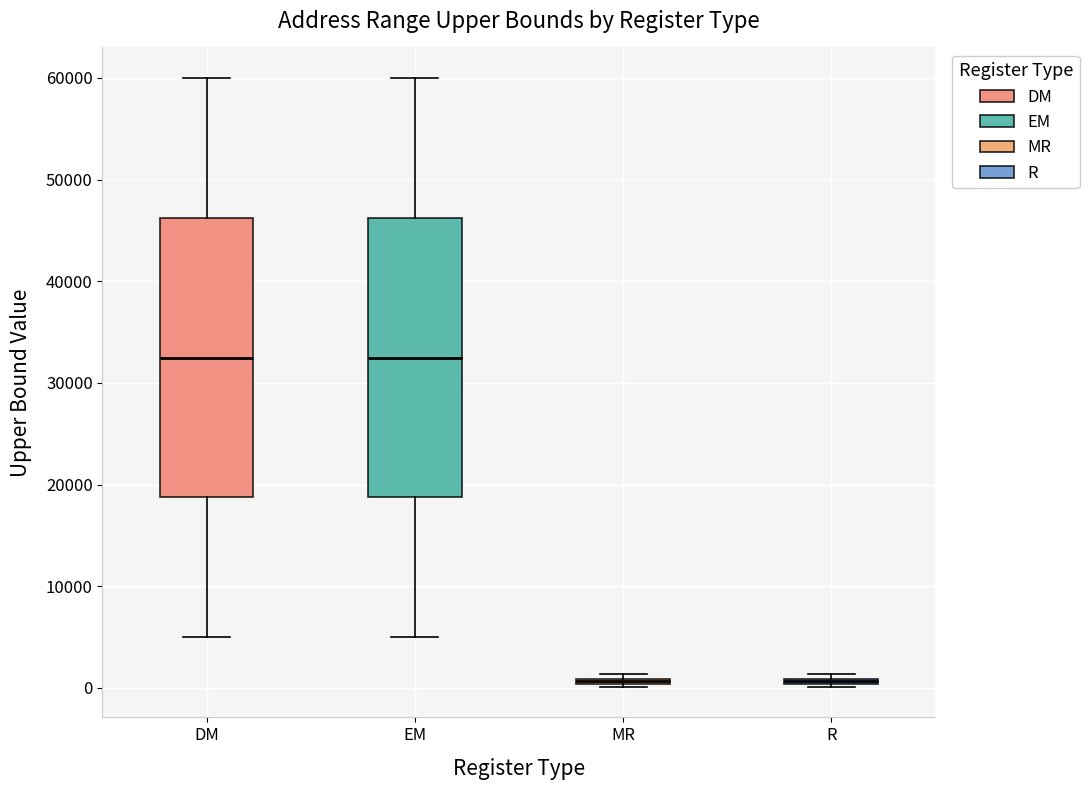

Where is the lower edge of the box for R on the y-axis? The values are not printed on the chart, so give them approximately, as read against the axis.

0